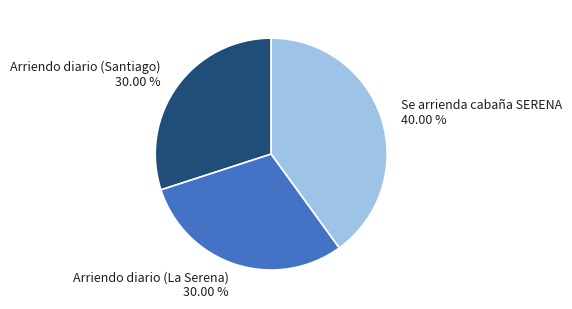

Does any single category account for the majority?

No